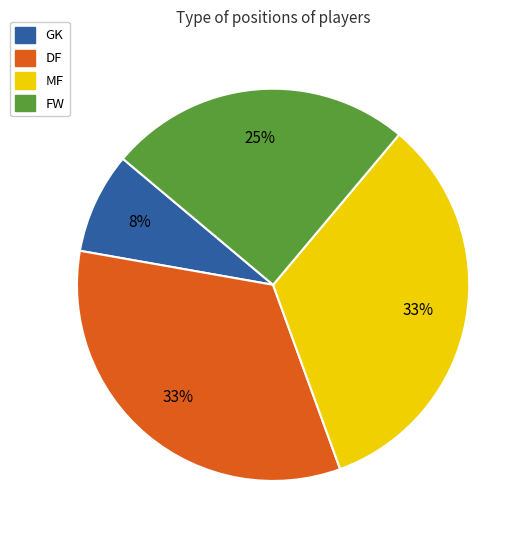

Which category has the smallest portion of the pie?

GK